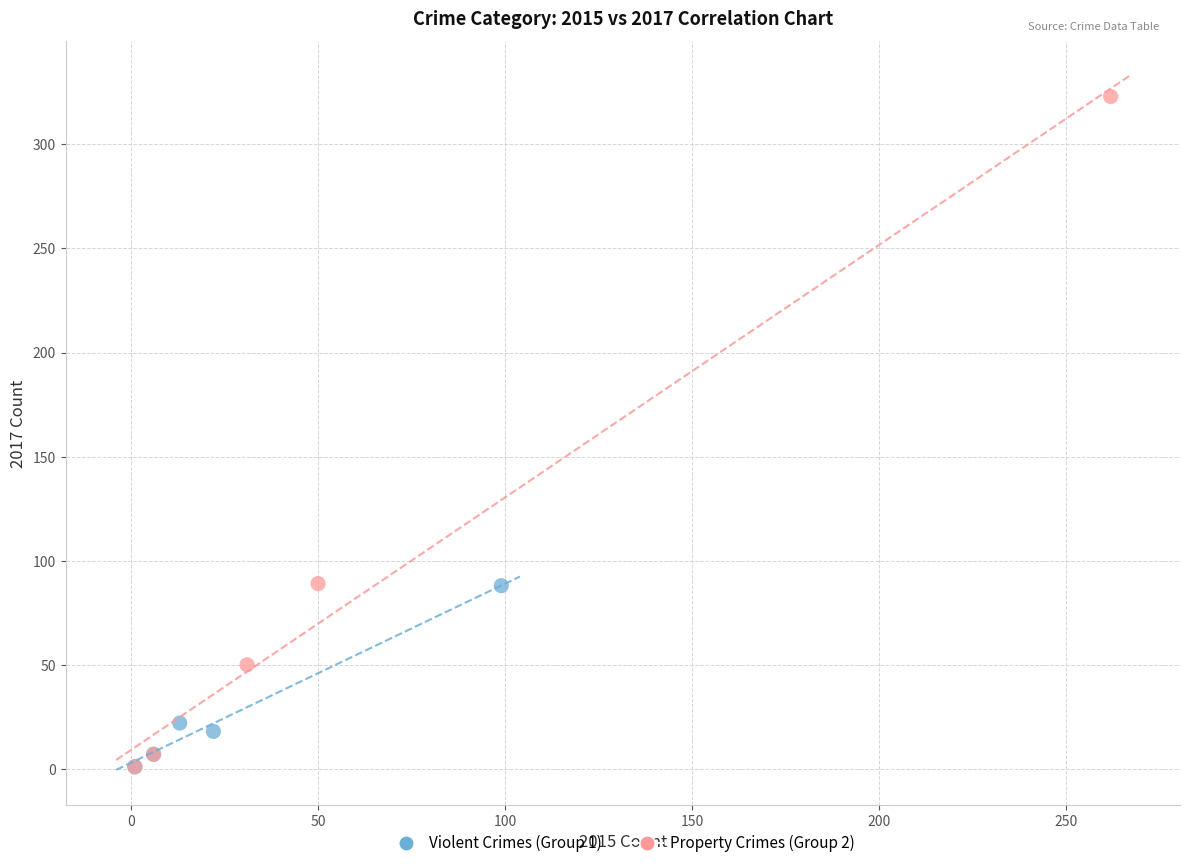

Which series contains the highest Y value?

Property Crimes (Group 2)